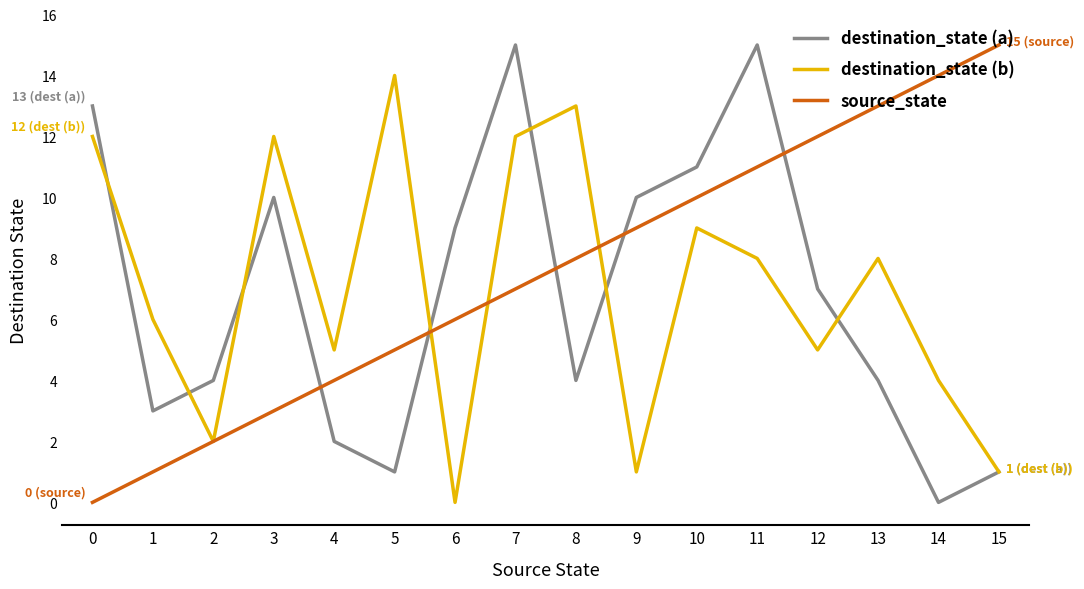

What is the average value of the destination_state (a) series?

7